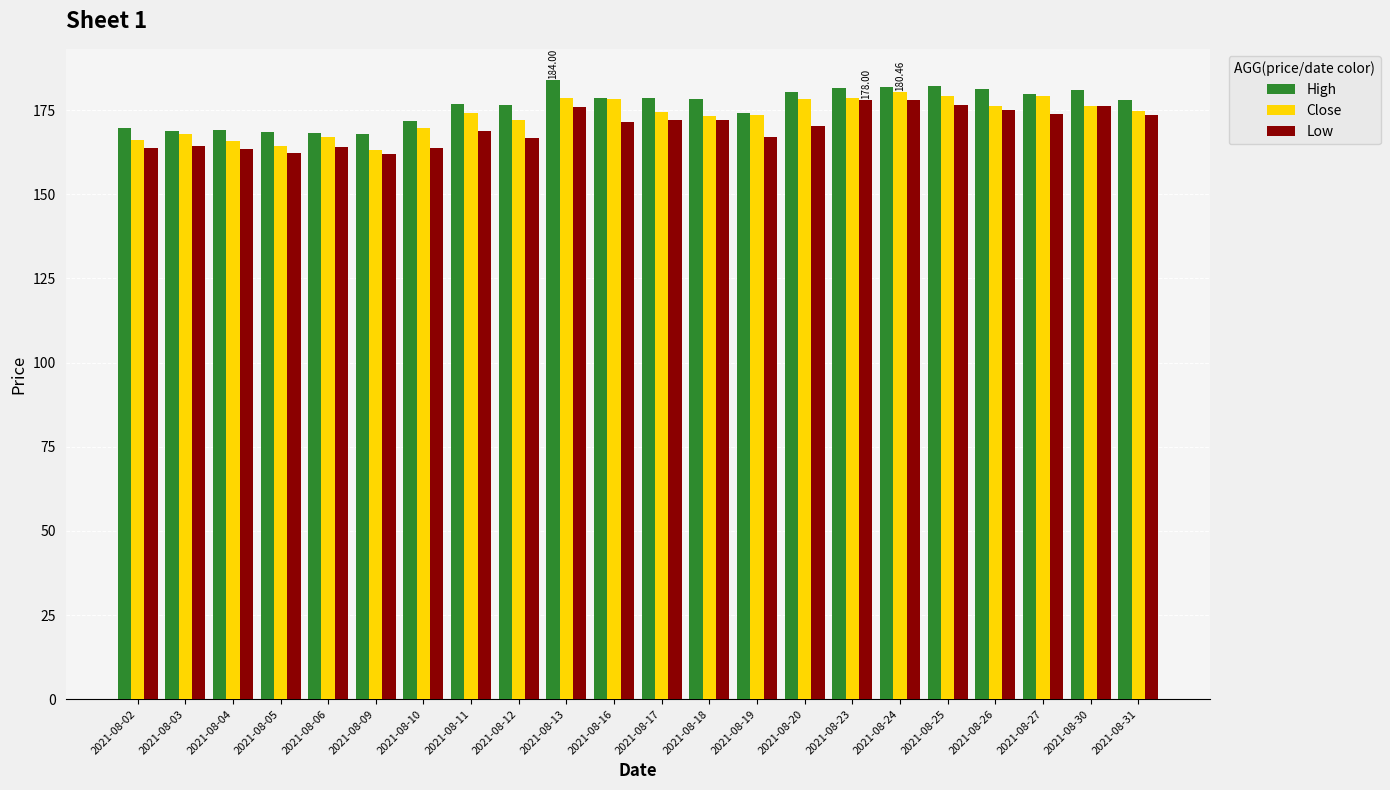

Is the value of Low at 2021-08-13 greater than the value of High at 2021-08-09?

Yes